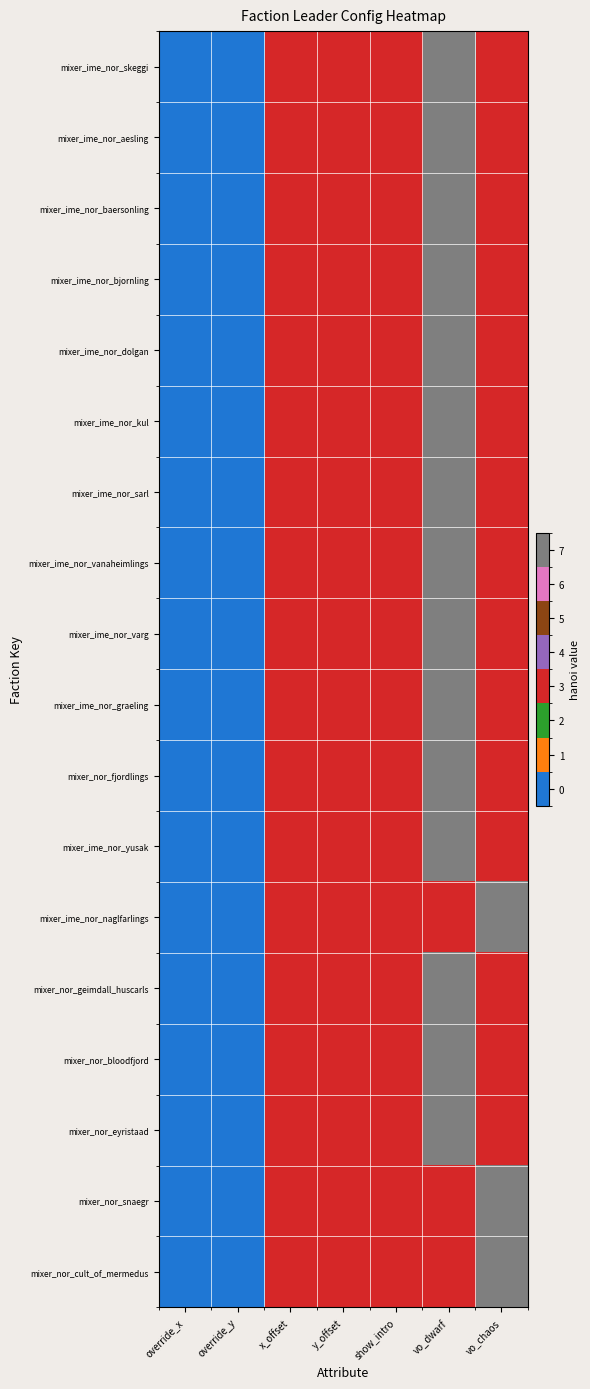

Which has a higher value, vo_chaos or x_offset?

vo_chaos